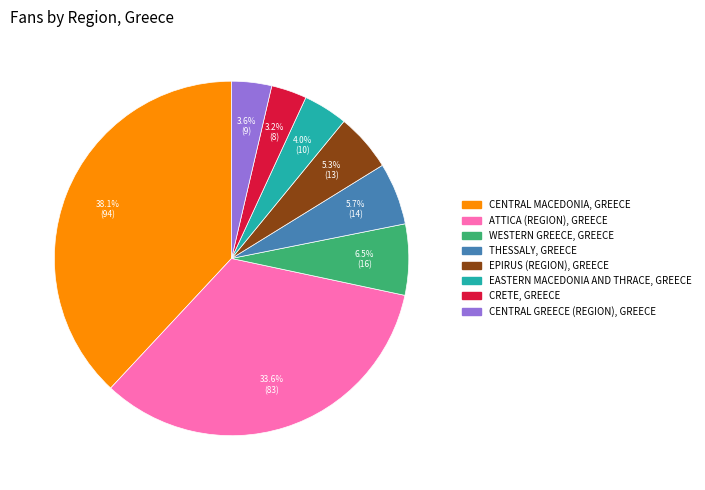

Does any single category account for the majority?

No